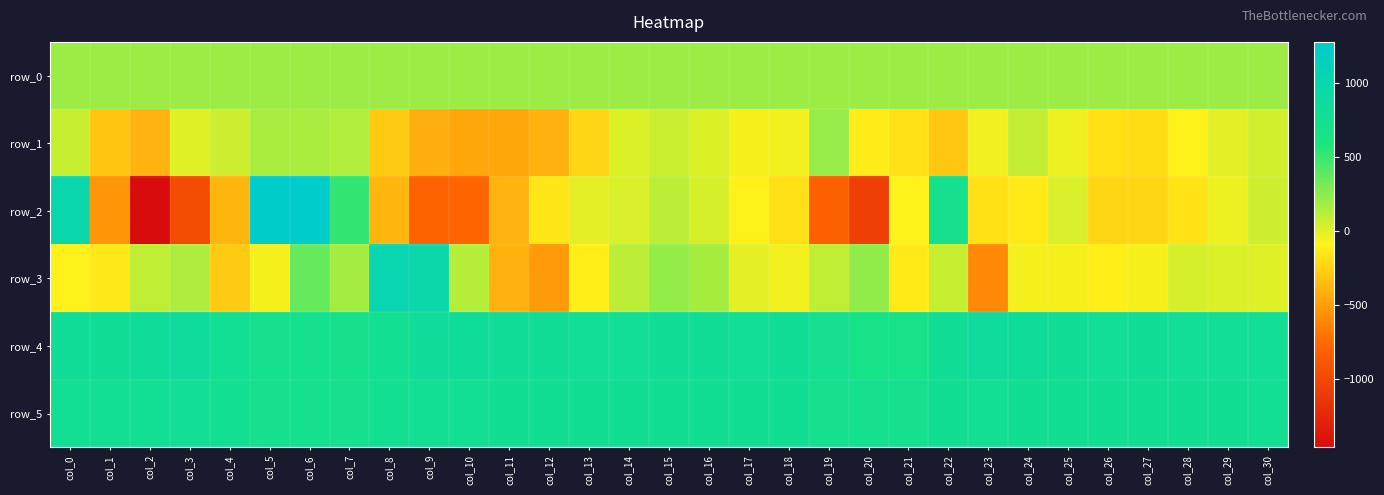

What is the lowest value of the row_5 series?

714.0